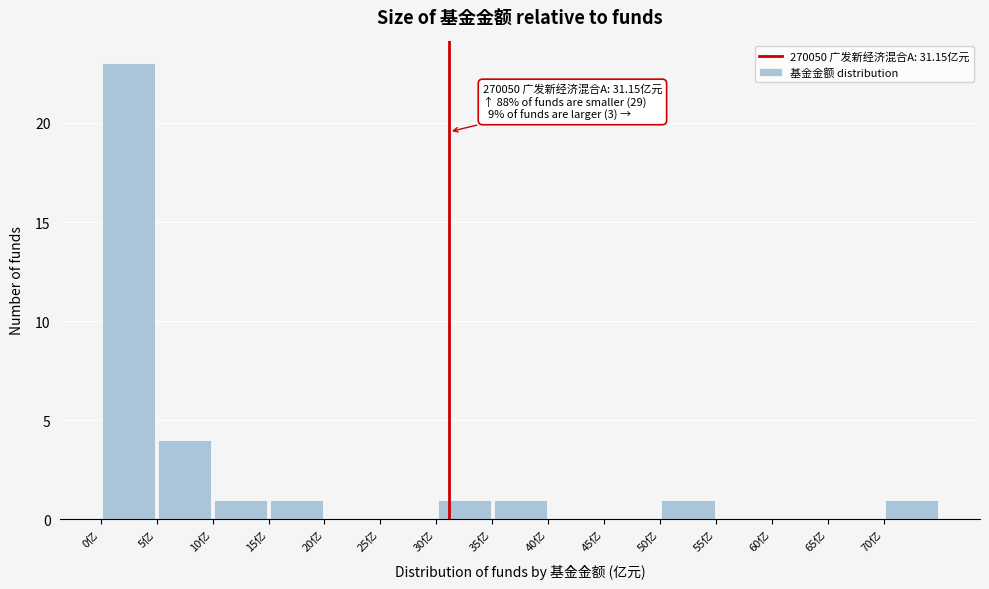

Which range on the x-axis has the tallest bar?

0 to 5